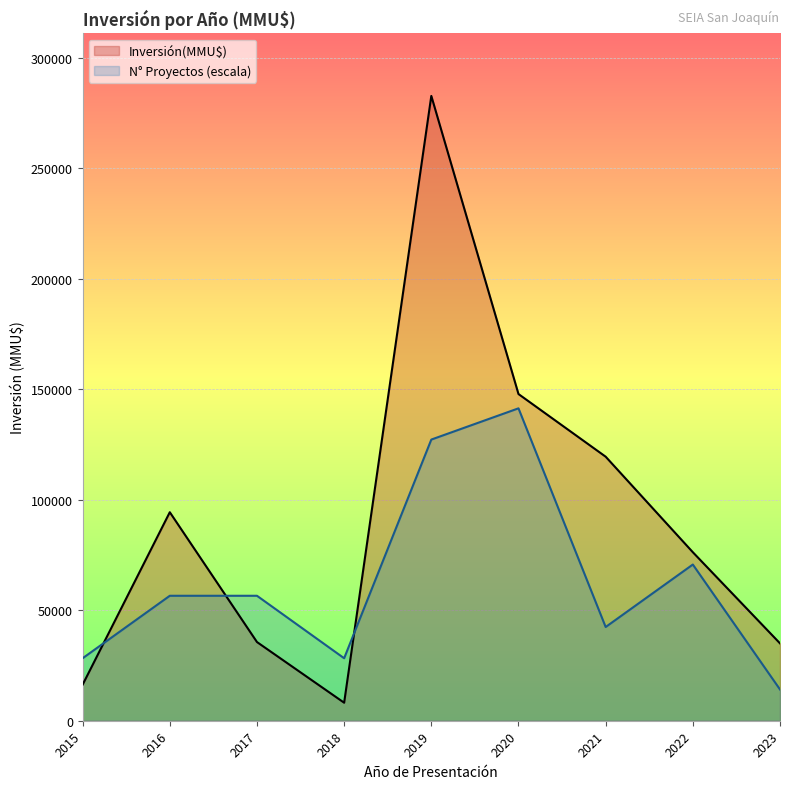

Where is the first local maximum for N° Proyectos (escala)?

2020